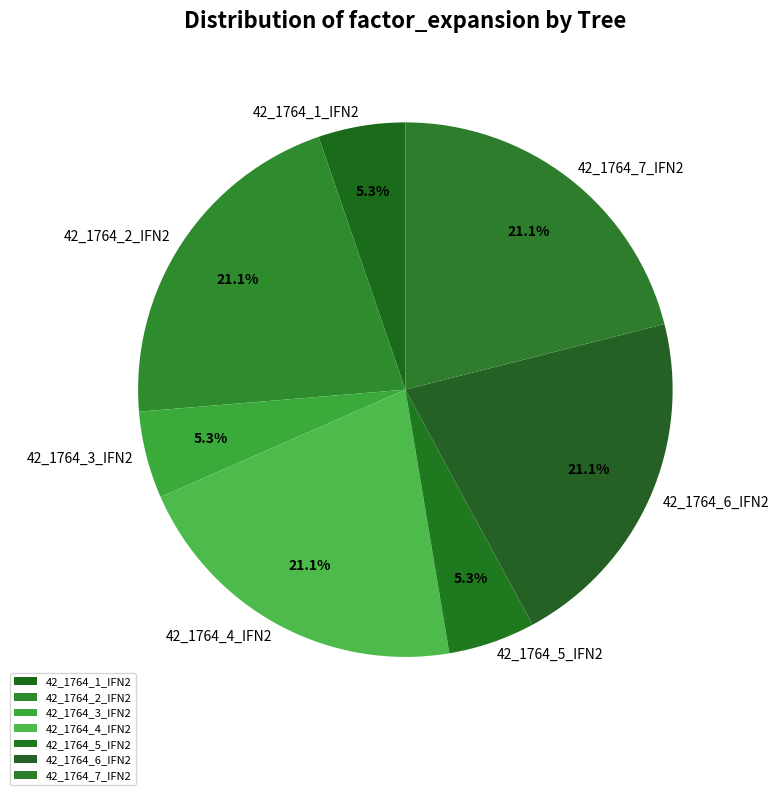

Is 42_1764_7_IFN2 the majority of the pie?

No